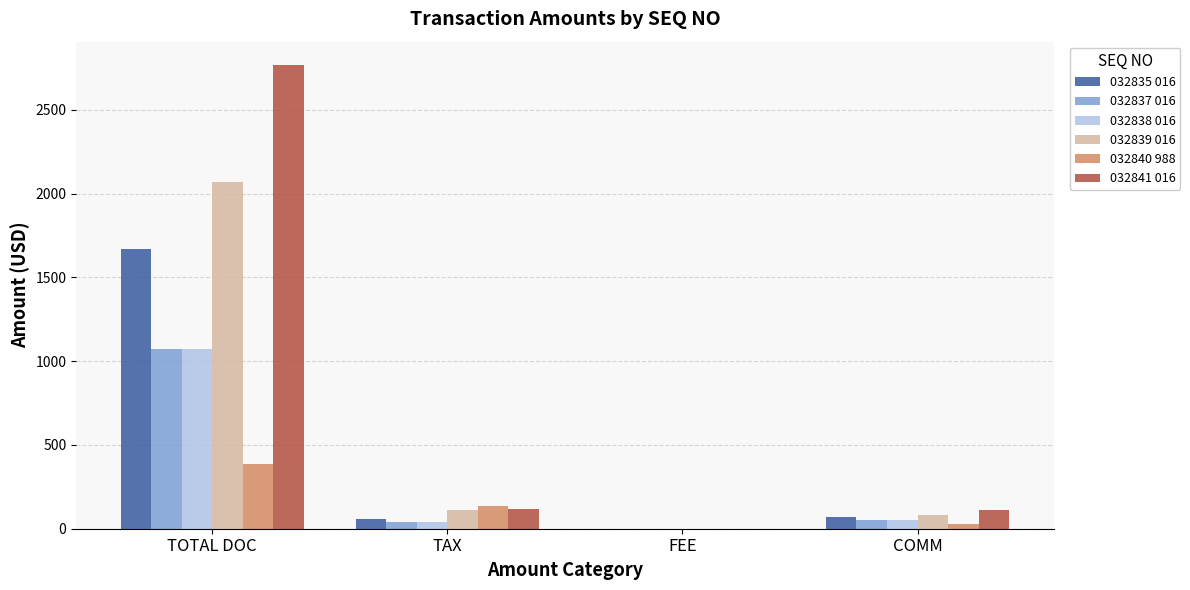

Is it true that 032839 016 equals 2071.0 at TOTAL DOC?

True